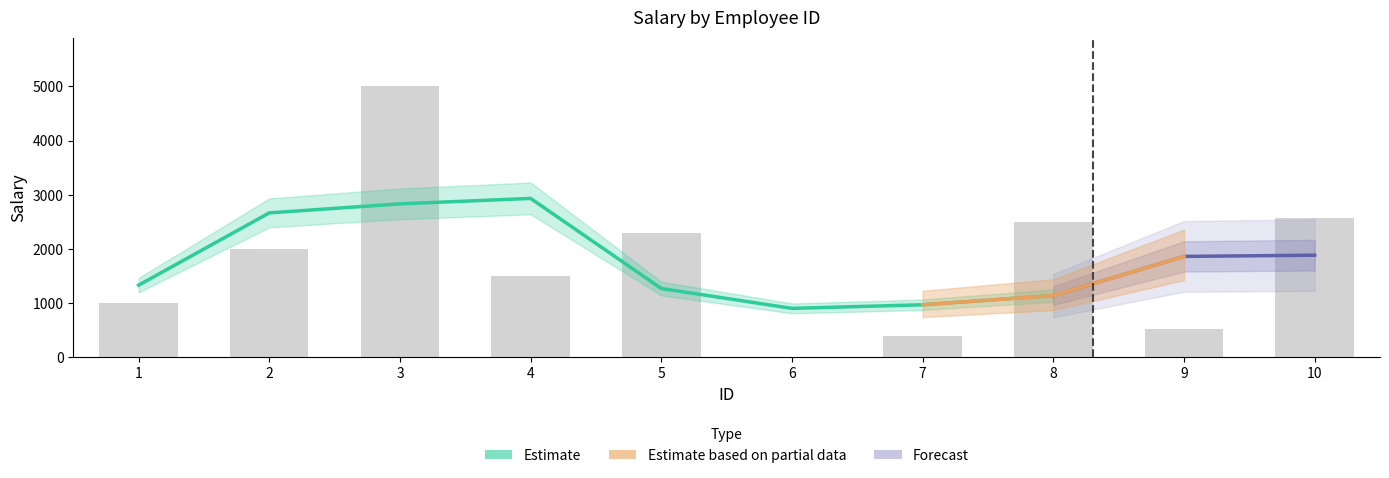

What is the change in value from 1 to 8?

+1500